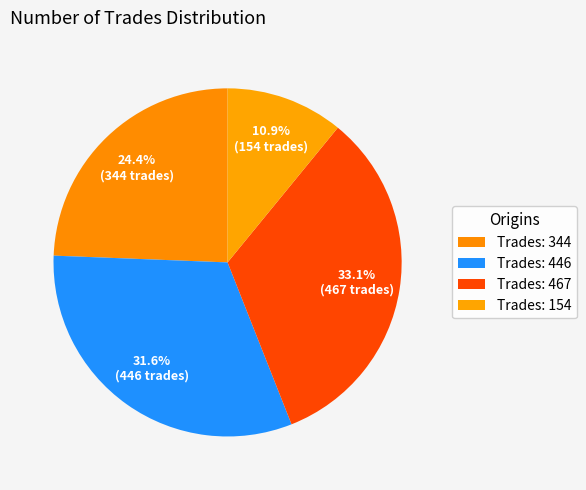

Count the number of slices in the pie.

4